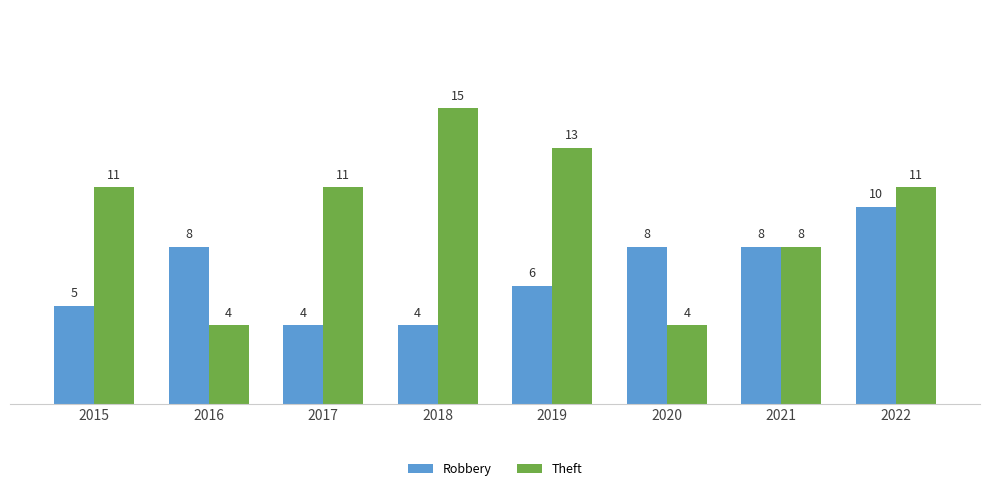

Between 2016 and 2021, which series saw the biggest shift?

Theft